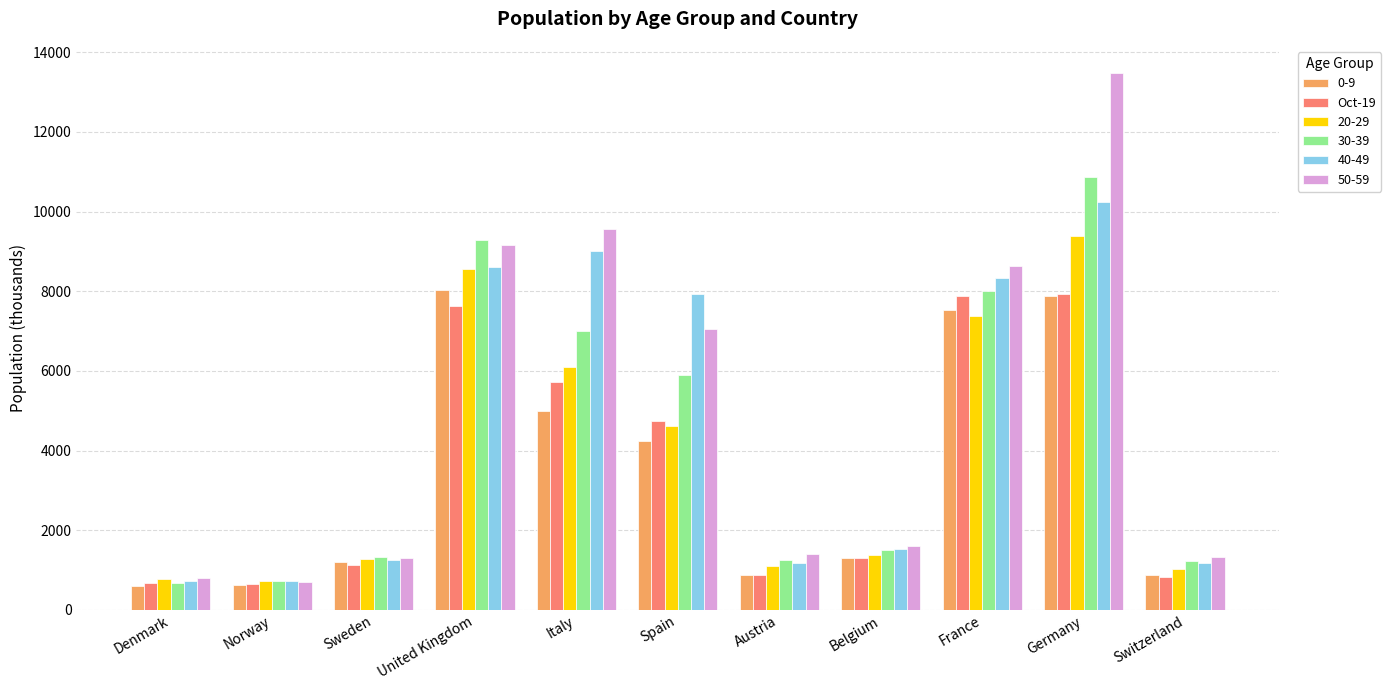

How many bars are there in total?

66